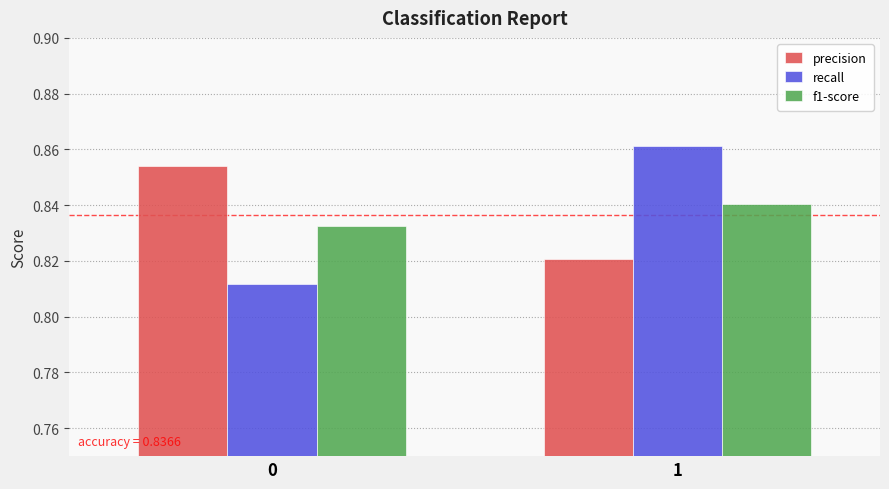

What are all the series names shown in the legend?

precision, recall, f1-score